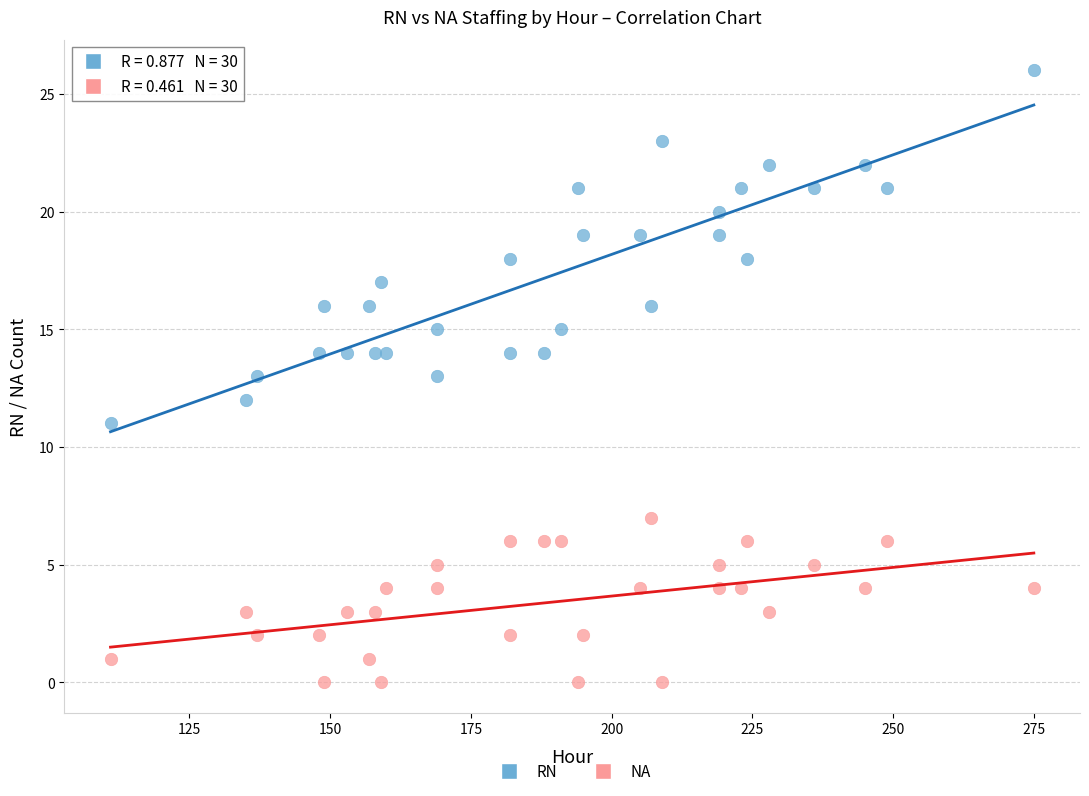

Across all data points, what is the range of X values (max minus min)?

164